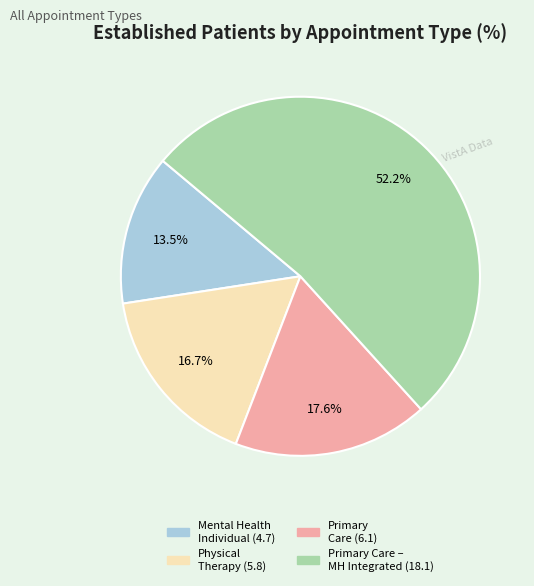

Is there a majority slice in this chart?

Yes